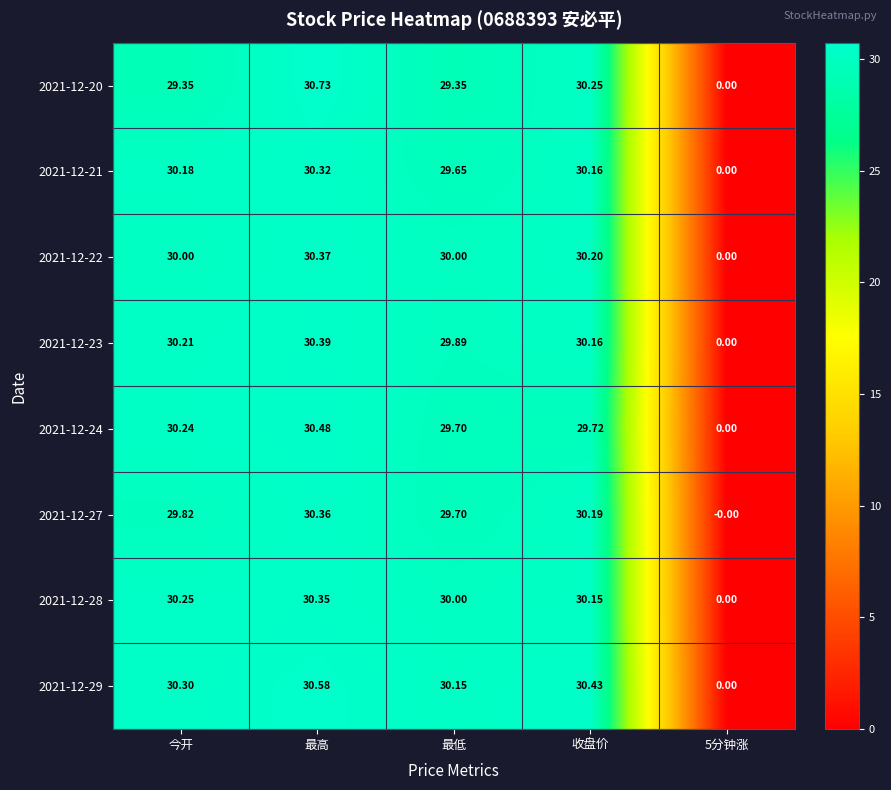

How many values in the 2021-12-28 series are below 30?

1